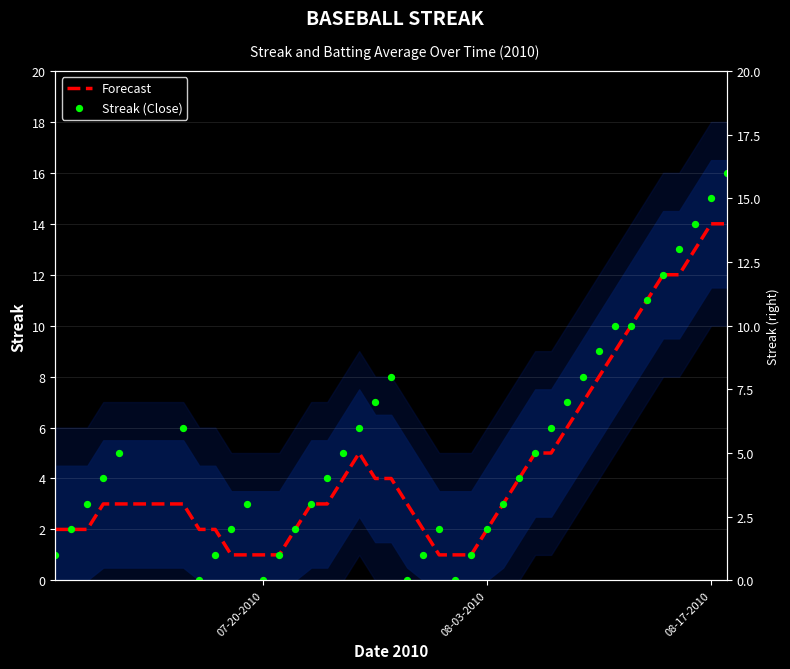

Which series has the widest spread of Y values?

Streak (Close)